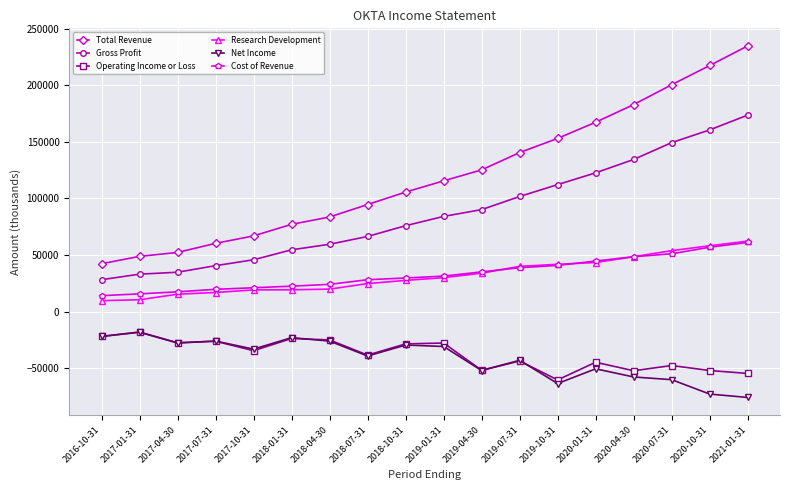

Which series has the largest range (max minus min)?

Total Revenue